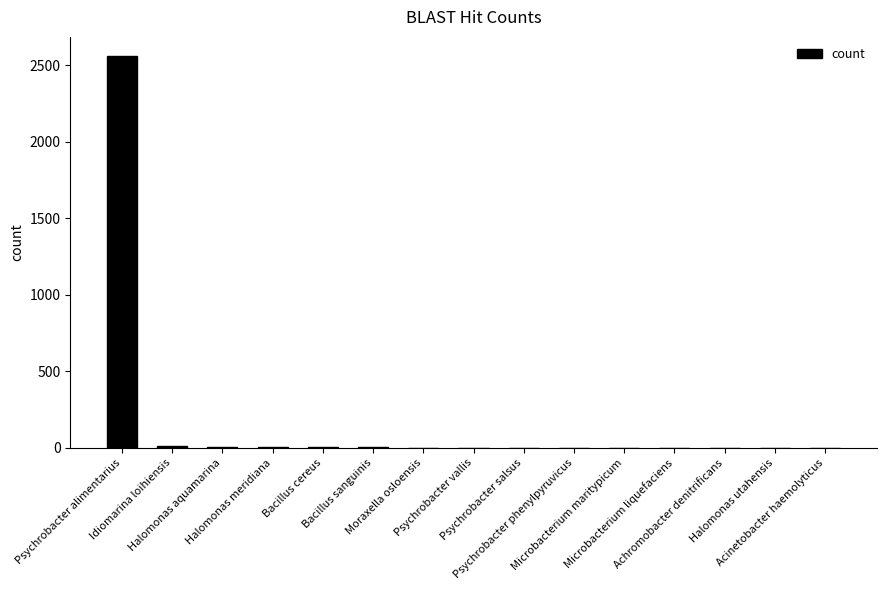

What is the change in value from Psychrobacter alimentarius to Achromobacter denitrificans?

-2558